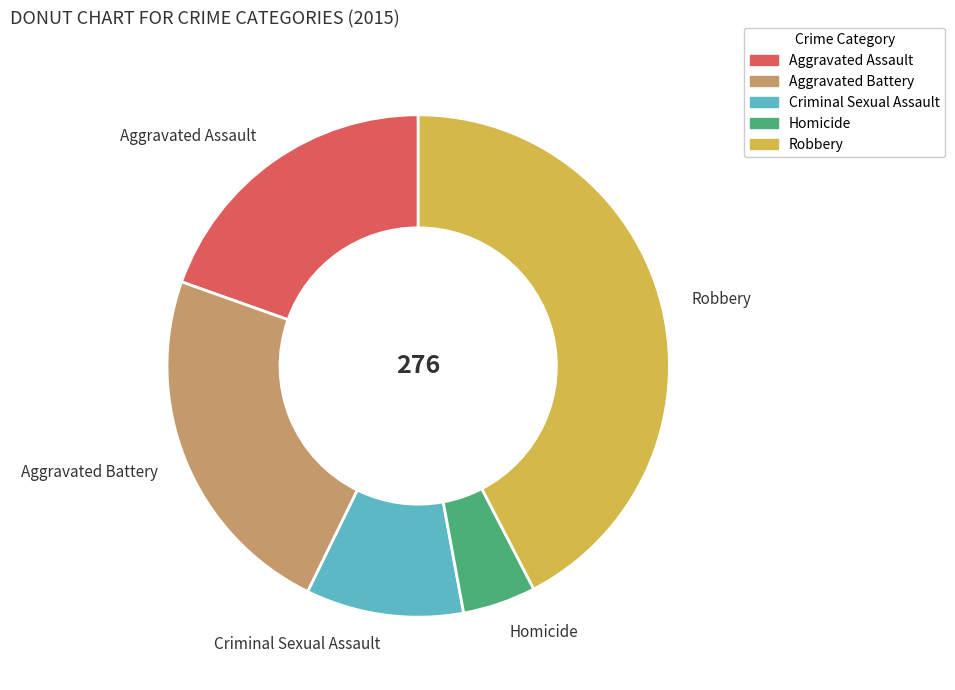

Is the sum of Criminal Sexual Assault and Aggravated Battery greater than half?

No